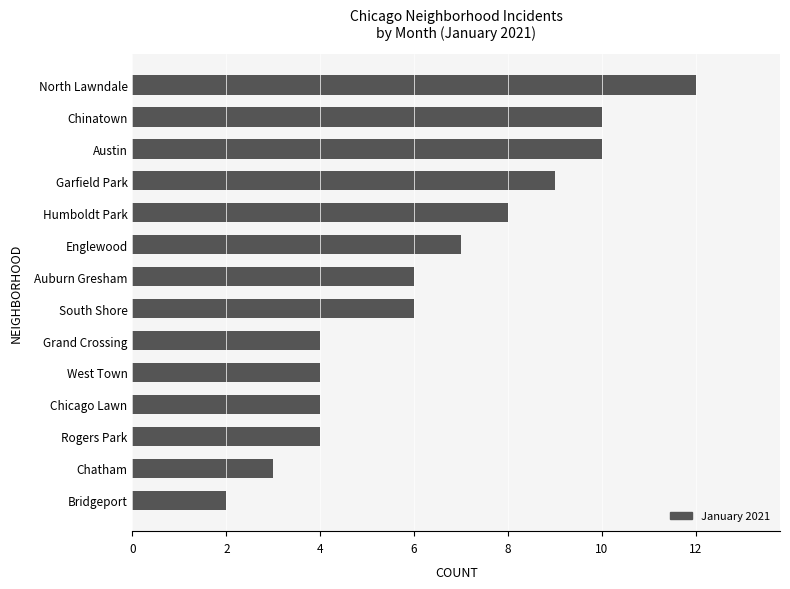

Which label corresponds to the largest value in the chart?

North Lawndale